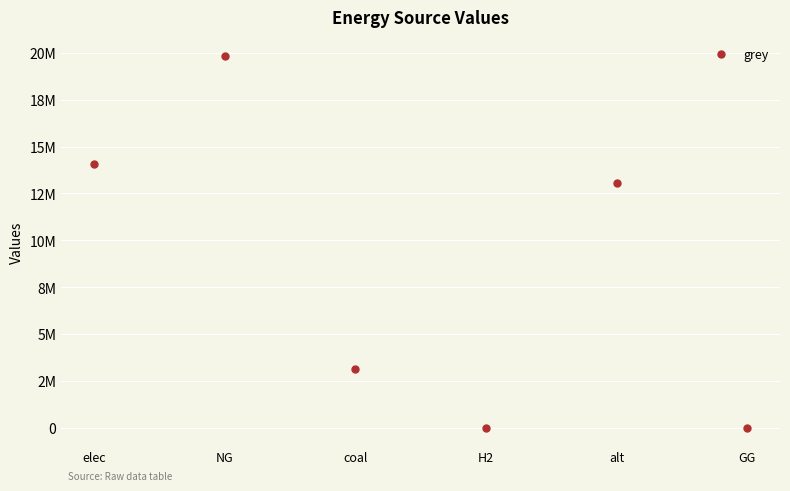

Is this an area chart (filled region under the line)?

No